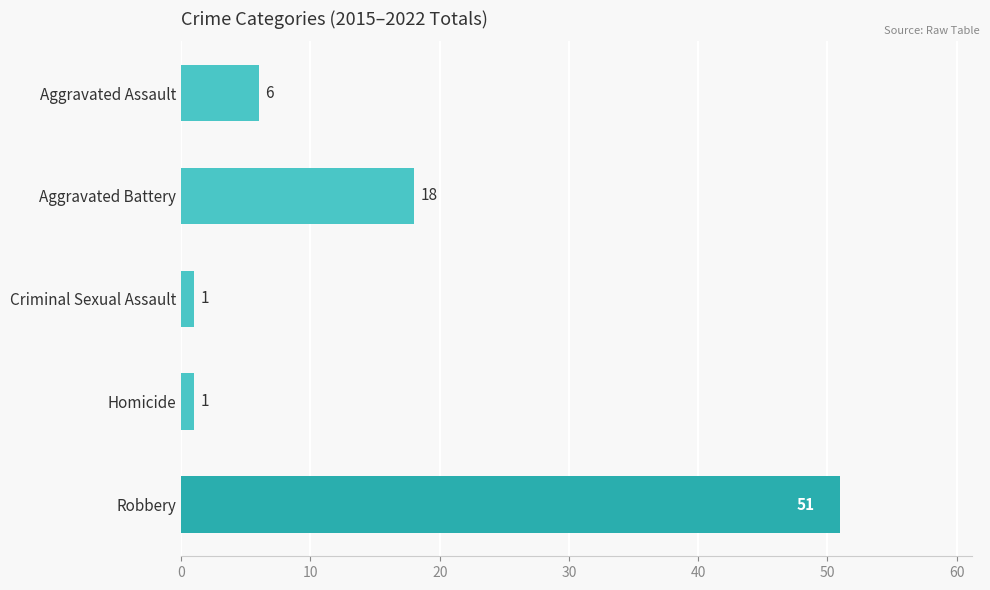

Count the values in the range 1 to 18.

4